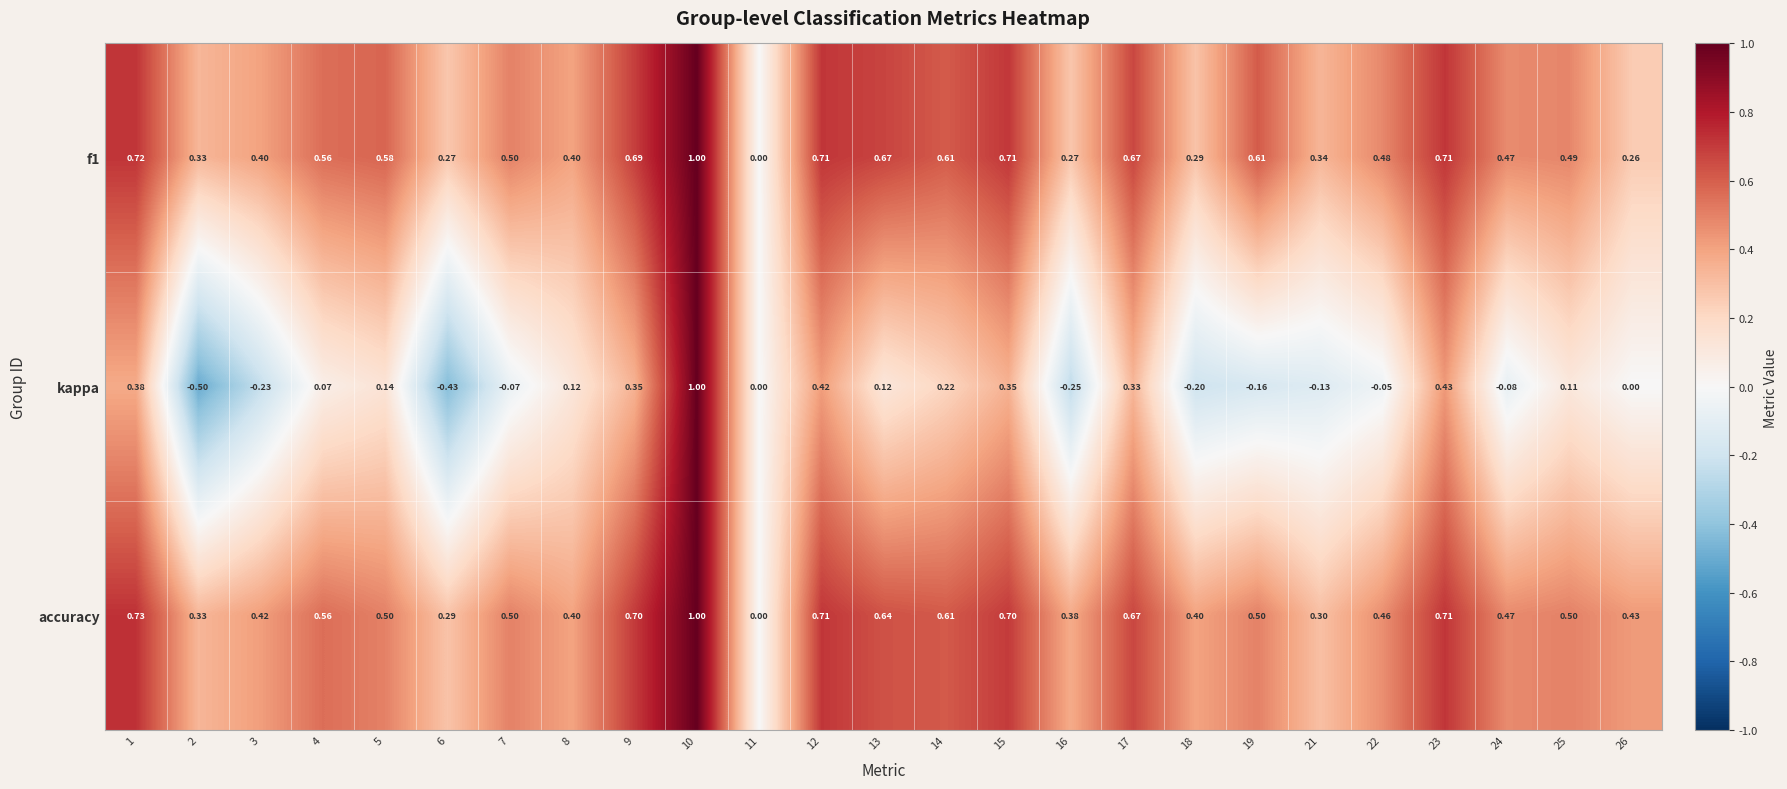

Which series has the largest total across all categories?

accuracy